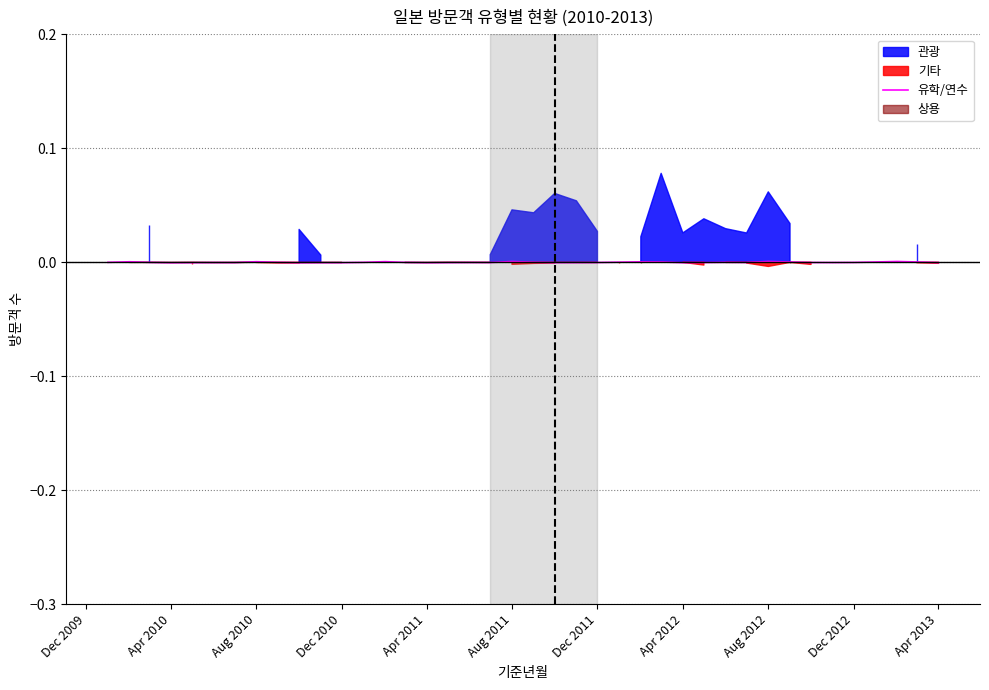

How many interior local valleys (lower than both neighbors) does the data have?

9